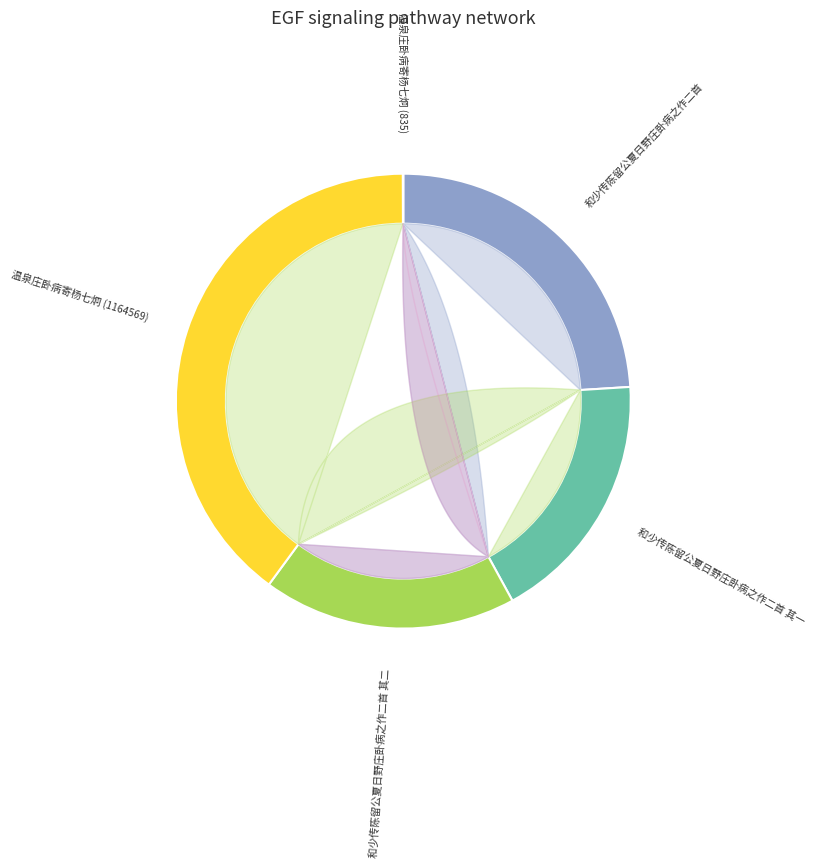

Count the number of slices in the pie.

5